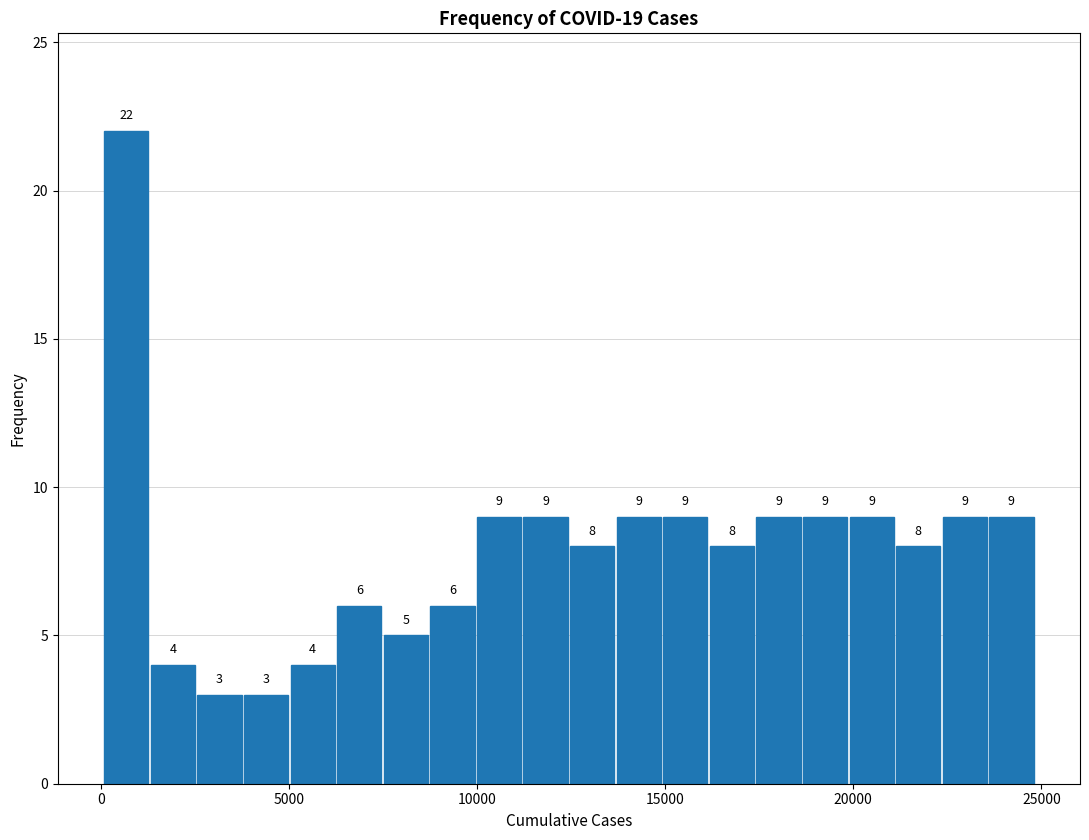

Around what value on the x-axis is the tallest bar? Give the approximate position of its centre, as read against the axis.

500